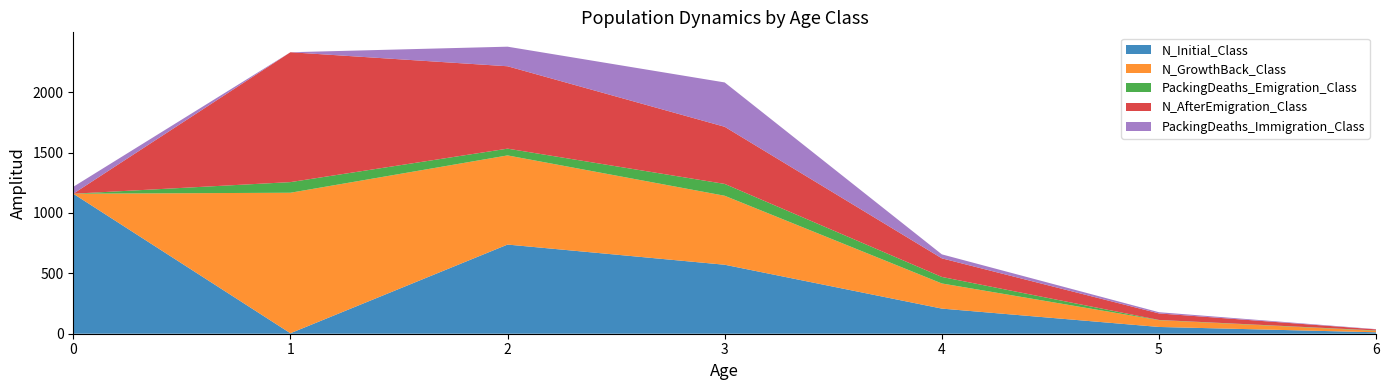

Reading left to right, transcribe all the data shown in this chart.

N_Initial_Class: 0=1159	1=4	2=738	3=571	4=208	5=56	6=12
N_GrowthBack_Class: 0=0	1=1163	2=738	3=571	4=208	5=56	6=12
PackingDeaths_Emigration_Class: 0=0	1=88	2=56	3=98	4=54	5=2	6=3
N_AfterEmigration_Class: 0=0	1=1075	2=682	3=473	4=154	5=54	6=9
PackingDeaths_Immigration_Class: 0=57	1=0	2=162	3=367	4=33	5=10	6=2